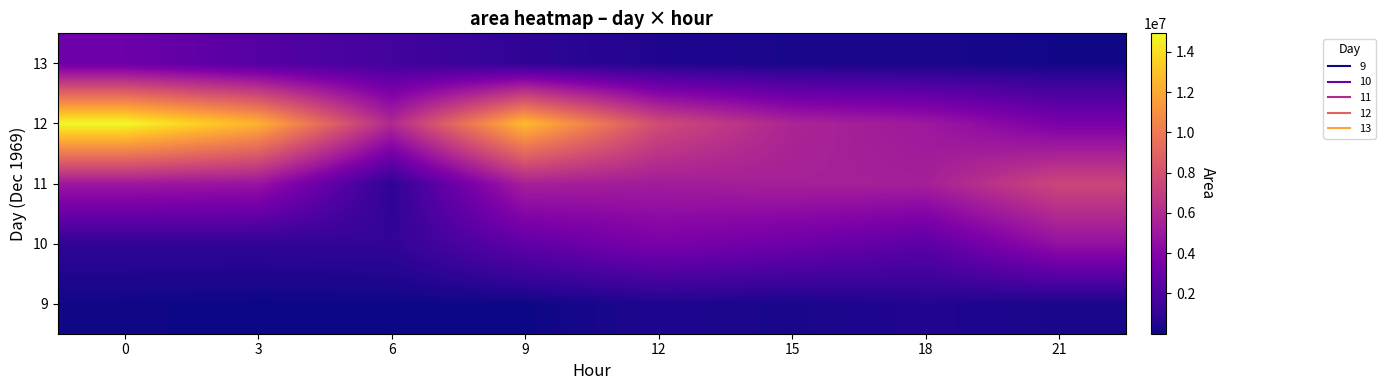

Reading left to right, list all the values displayed in this chart.

9: 0=86875	3=625	6=45625	9=31875	12=409375	15=251875	18=530625	21=255625
10: 0=898750	3=899375	6=990000	9=2604375	12=3628125	15=3141875	18=2448750	21=4644375
11: 0=5008125	3=4818750	6=858750	9=5447500	12=5225000	15=5466875	18=5408750	21=7465625
12: 0=14920000	3=12426875	6=5909375	9=12745000	12=7744375	15=5698125	18=5066875	21=3608125
13: 0=3092500	3=2218125	6=1579375	9=915000	12=465000	15=266250	18=285000	21=113125